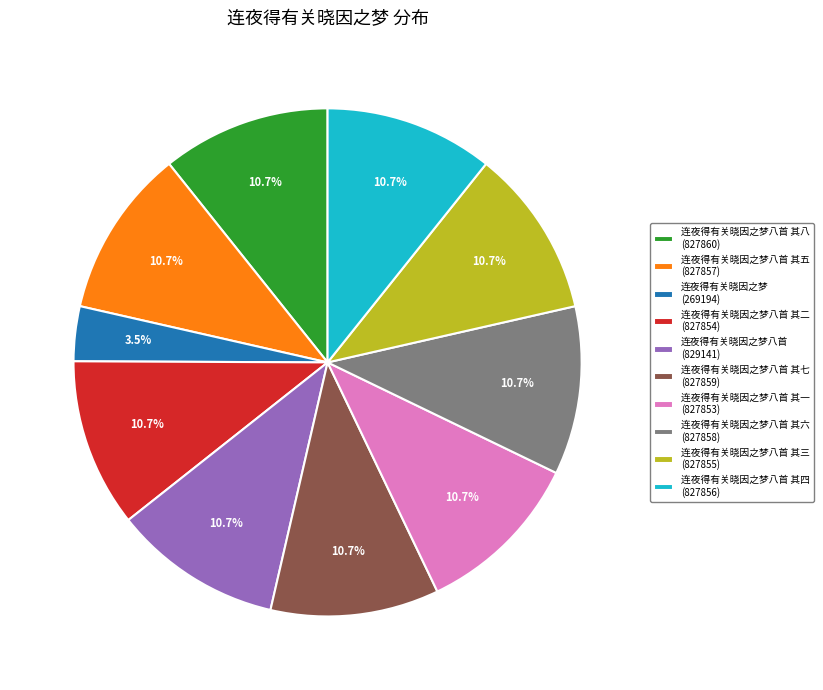

Does 连夜得有关晓因之梦八首 其一 (827853) represent more than half of the total?

No